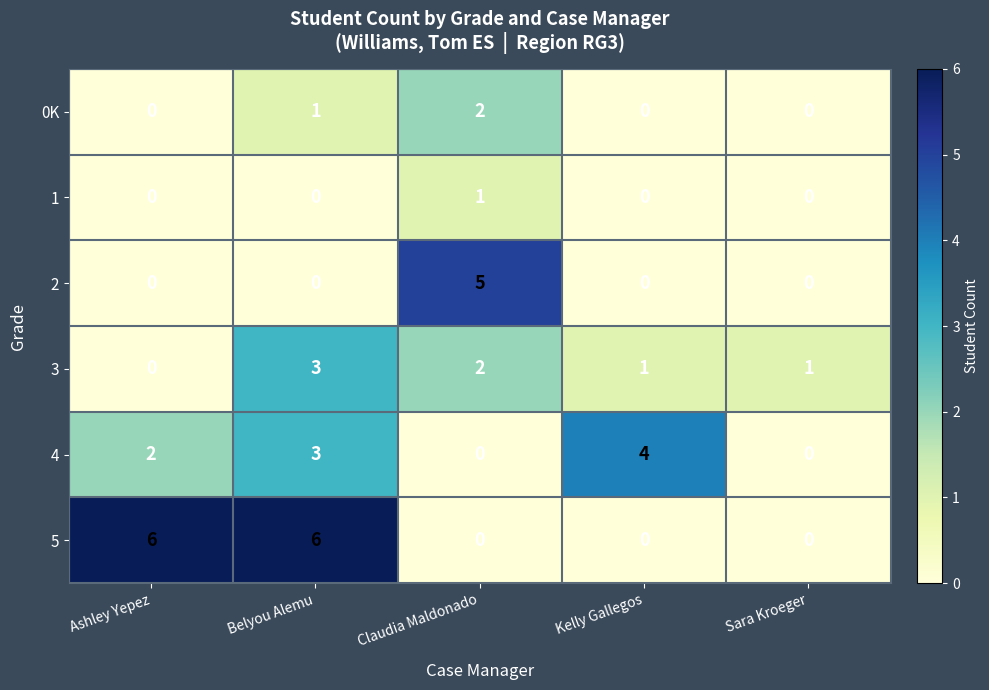

What is the difference between the highest and lowest values at Kelly Gallegos?

4